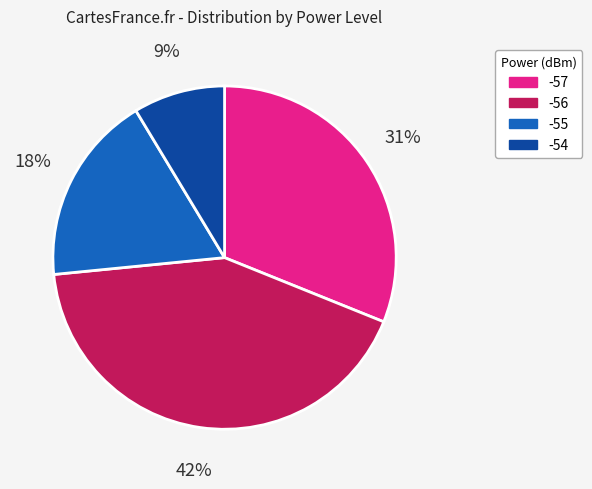

Rank the categories by value from lowest to highest.

-54, -55, -57, -56